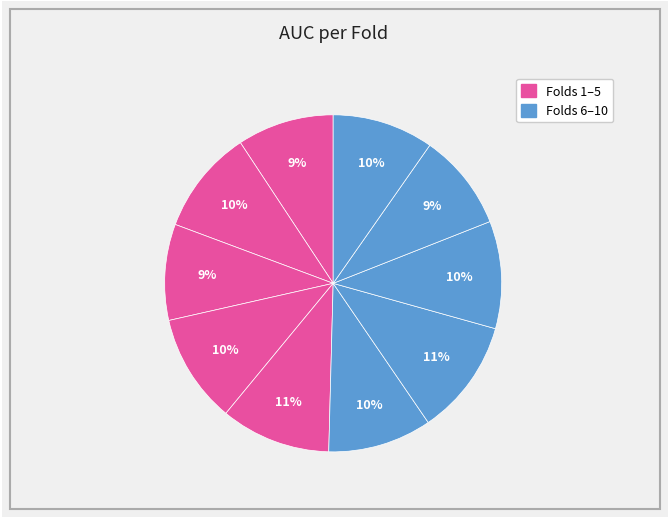

How many segments does this pie chart have?

10